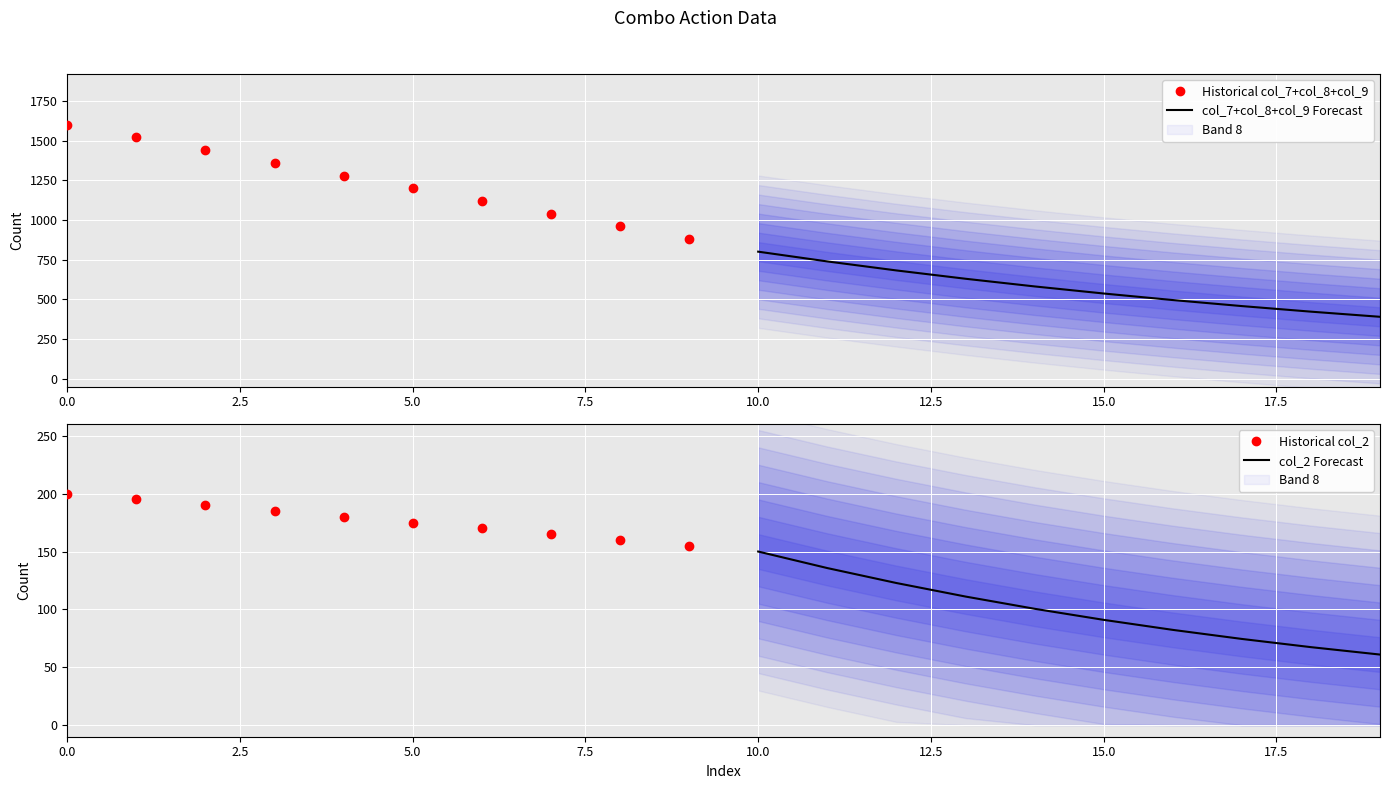

What is the minimum value for Historical col_7+col_8+col_9?

880